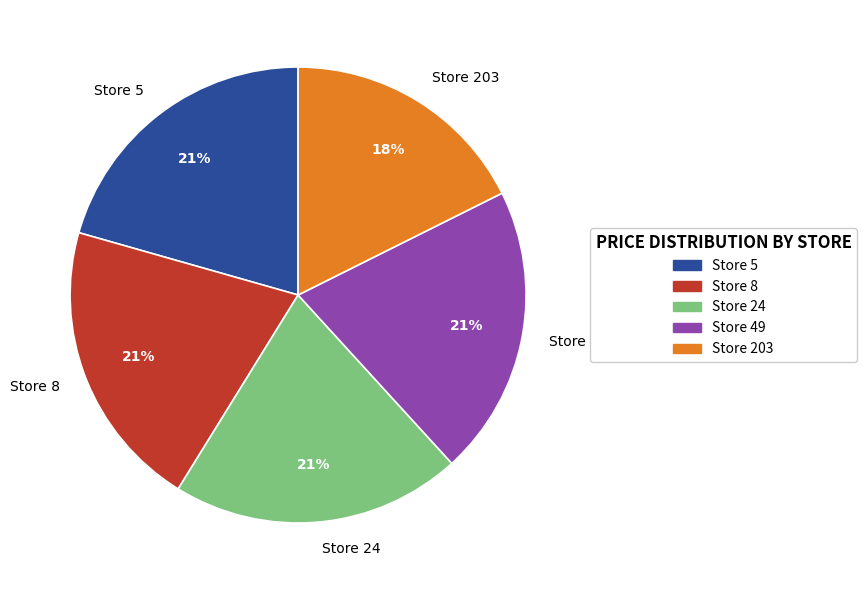

How many slices are in this pie chart?

5